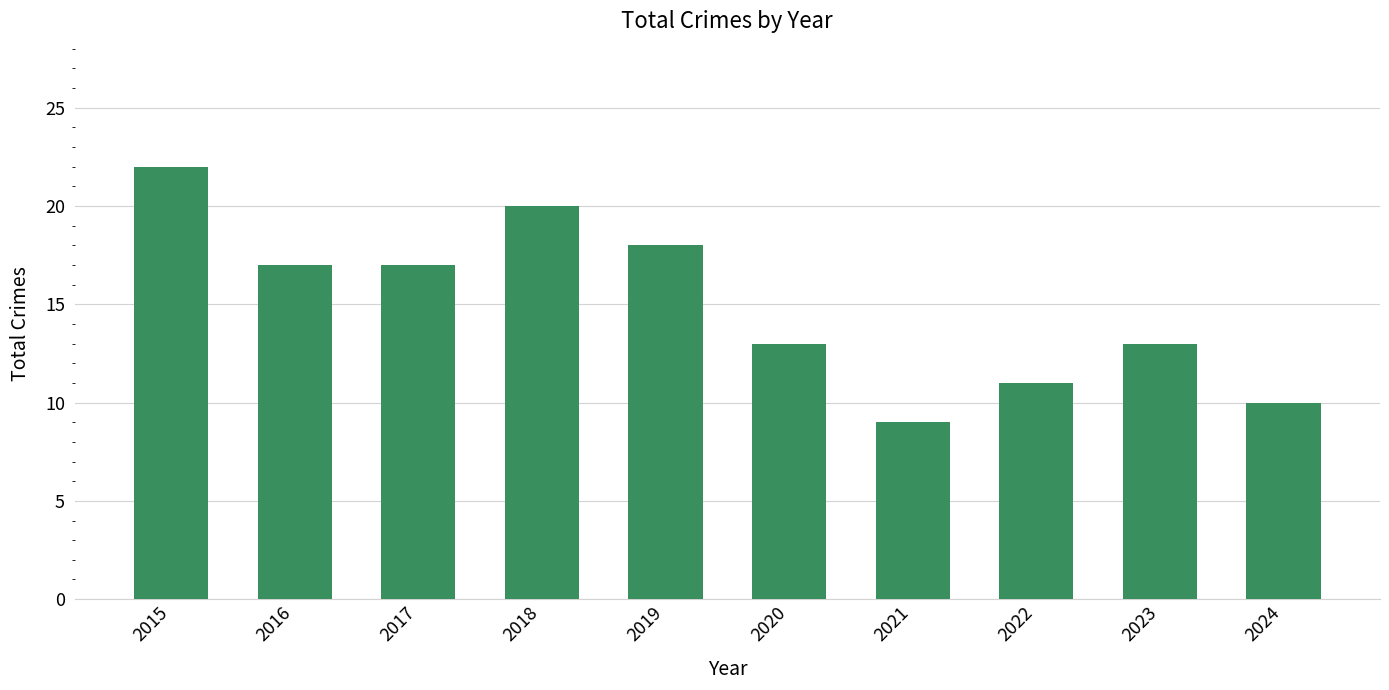

What is the difference between the second highest and second lowest values?

10